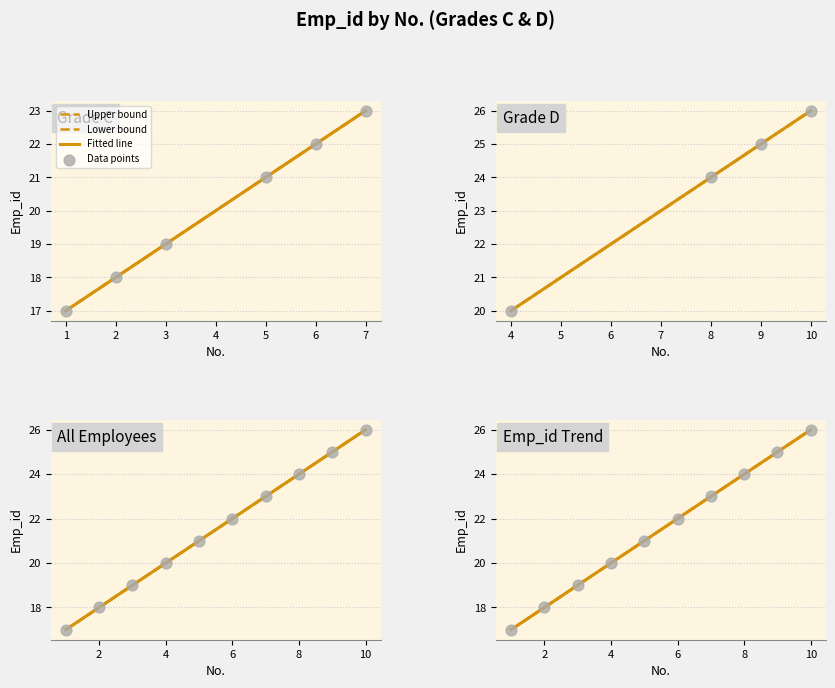

Between 4 and 3, which is larger?

4